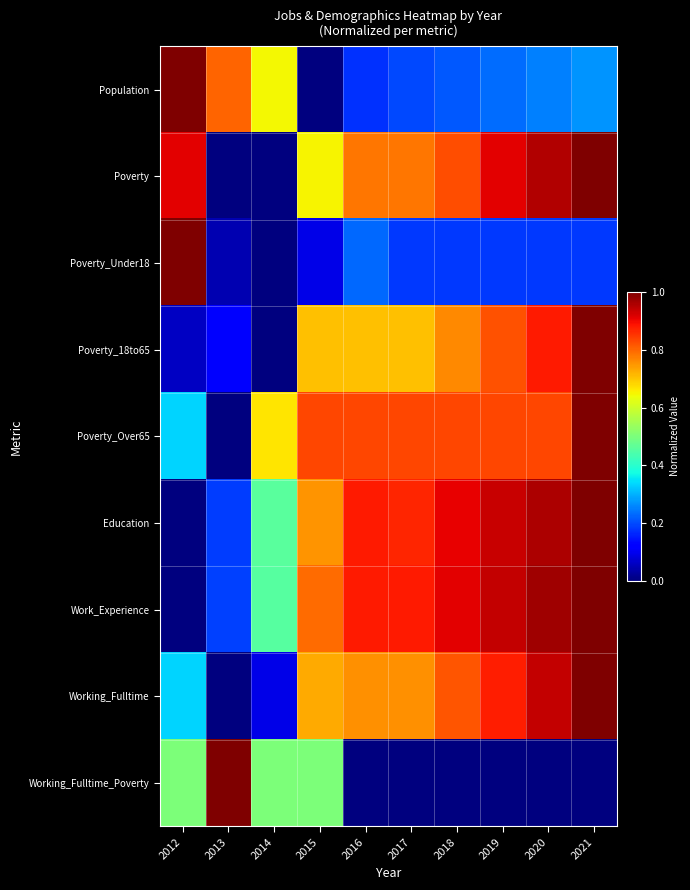

At 2012, list the series in order from largest to smallest.

Population, Poverty_Under18, Poverty, Working_Fulltime_Poverty, Poverty_Over65, Working_Fulltime, Poverty_18to65, Education, Work_Experience